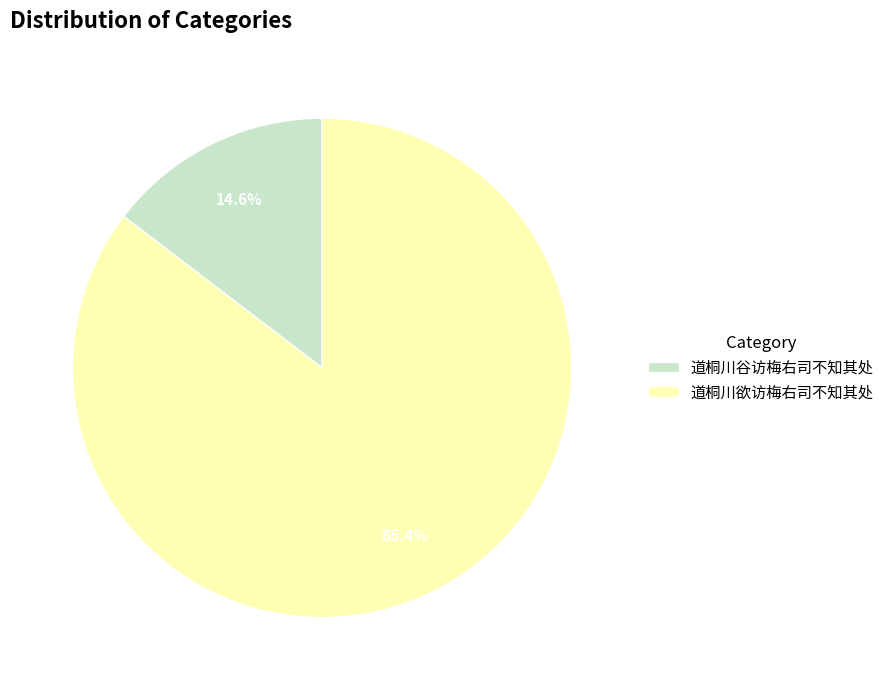

To the nearest percent, what is the difference between the largest and smallest slice percentages?

71%